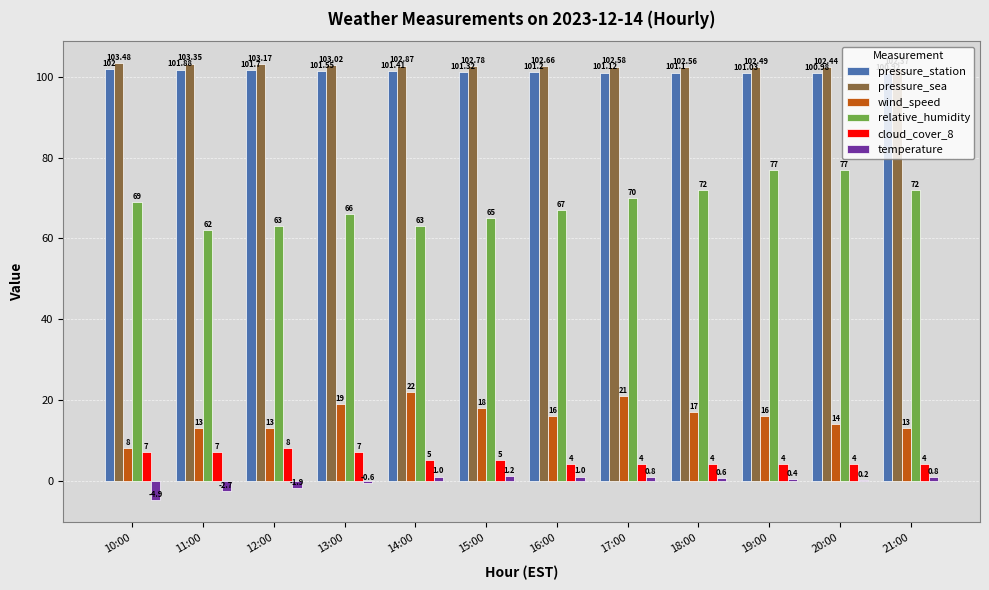

Which series changed the most between 11:00 and 16:00?

relative_humidity